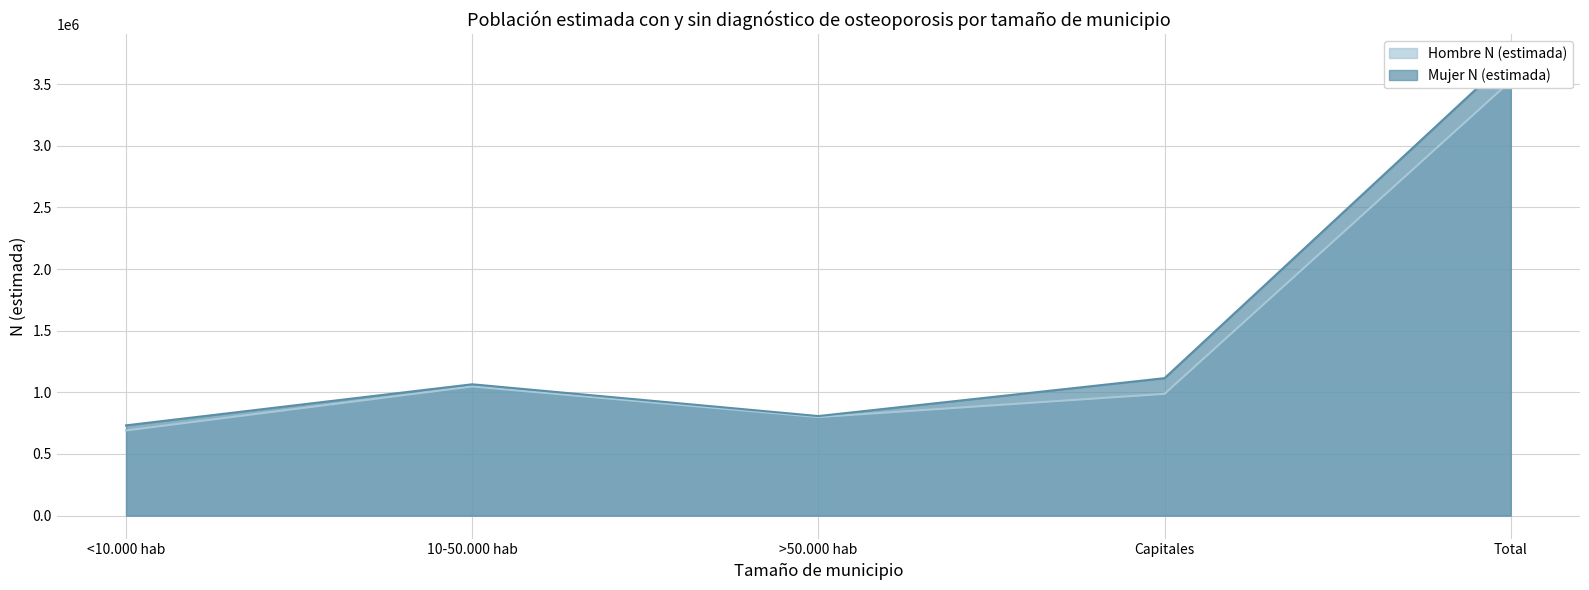

List the series in order of their peak value, lowest first.

Hombre N (estimada), Mujer N (estimada)